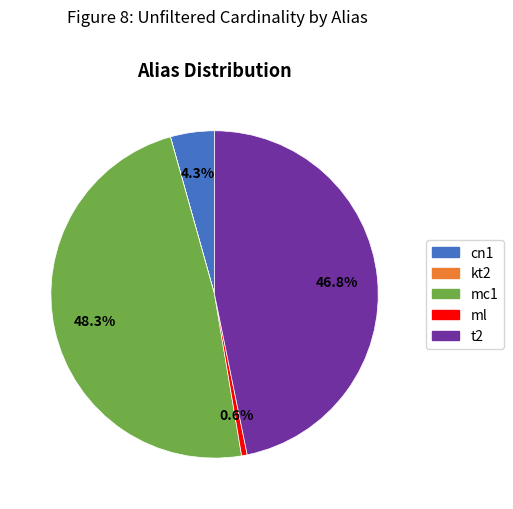

Is there any slice that represents more than half of the pie?

No